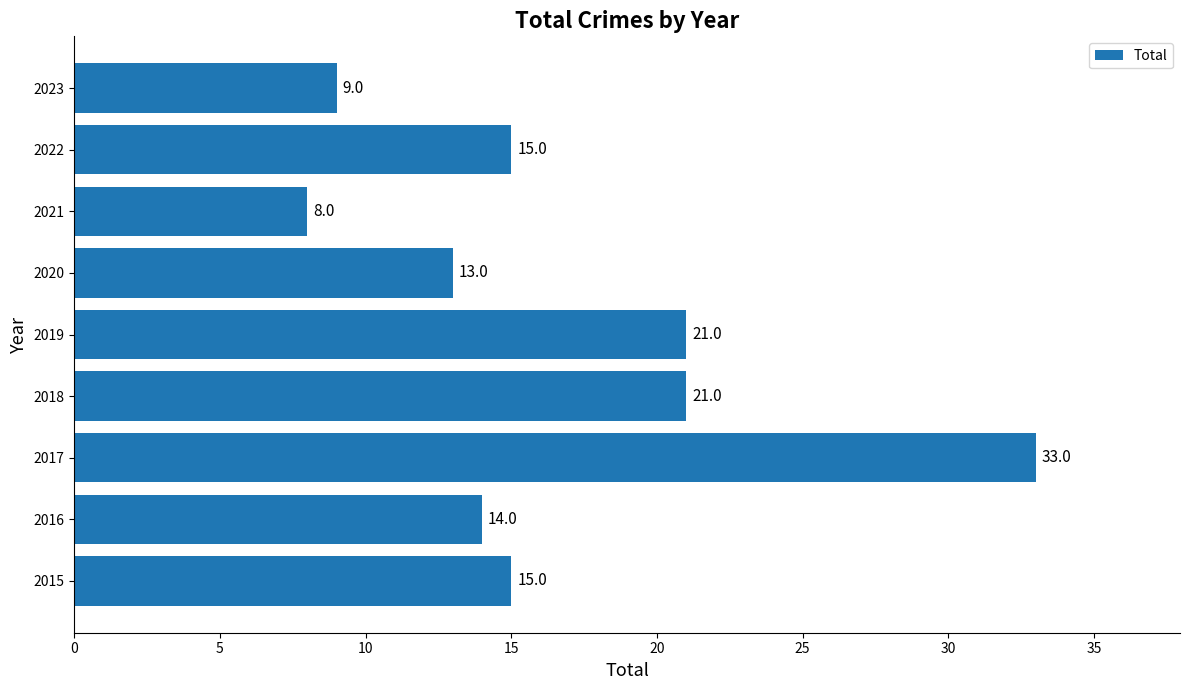

What is the ratio of the value at 2022 to the value at 2016?

1.1